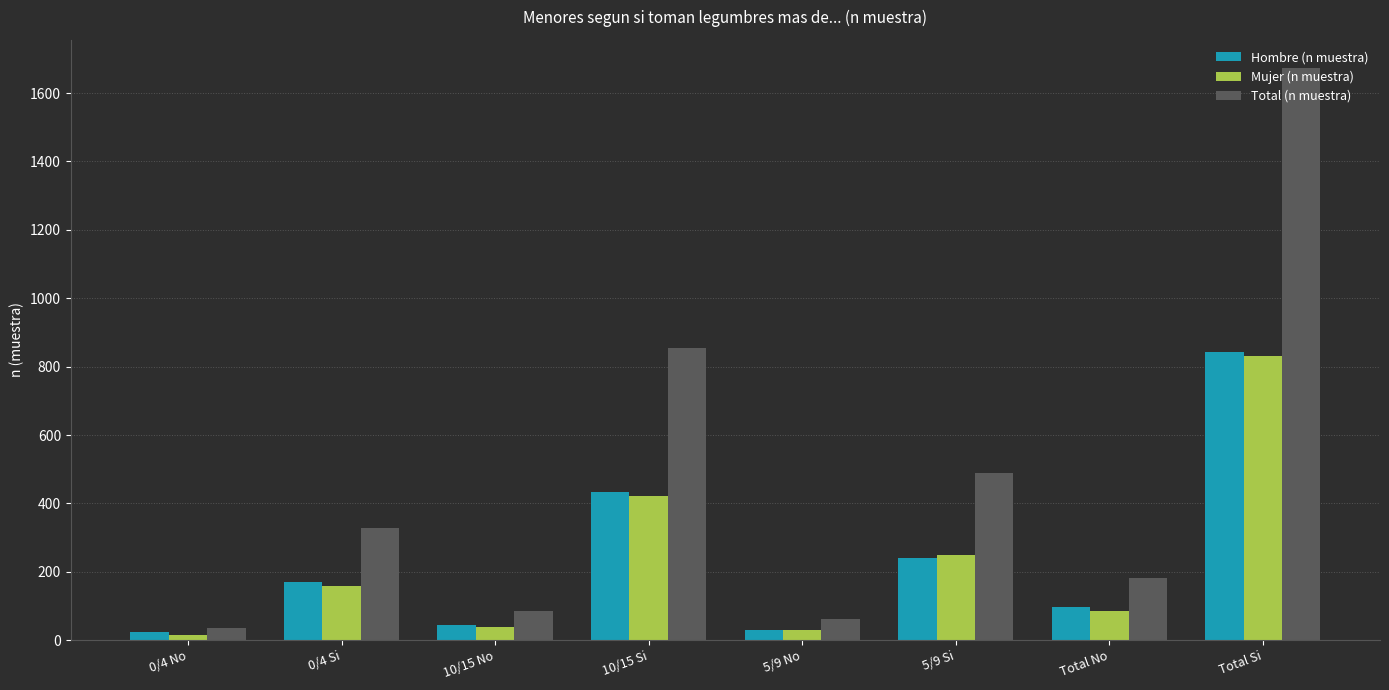

True or false: Total (n muestra) has a value of 854 at 10/15 Si.

True